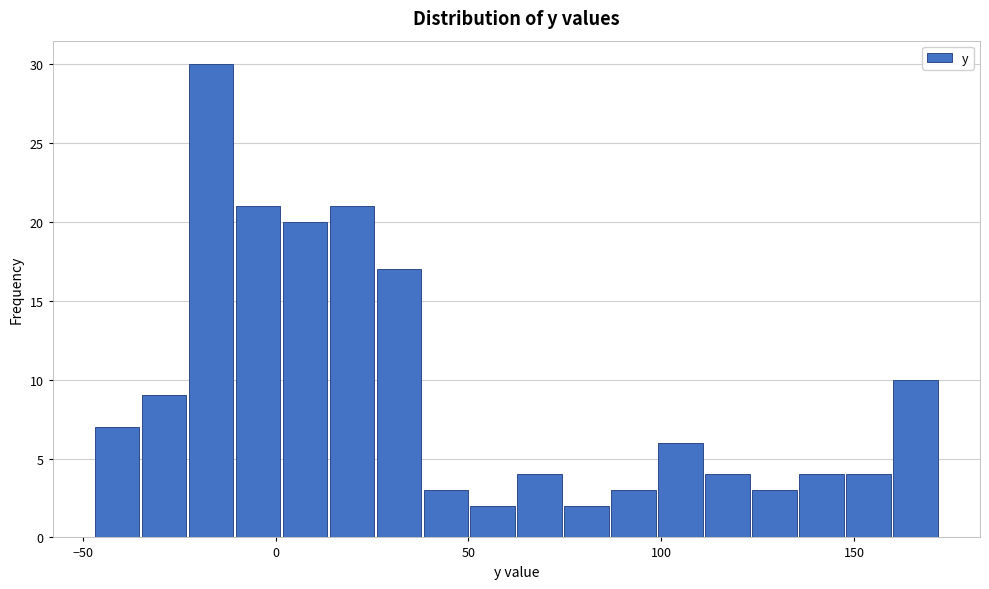

Read against the x-axis, roughly where is the centre of the tallest bar?

-15